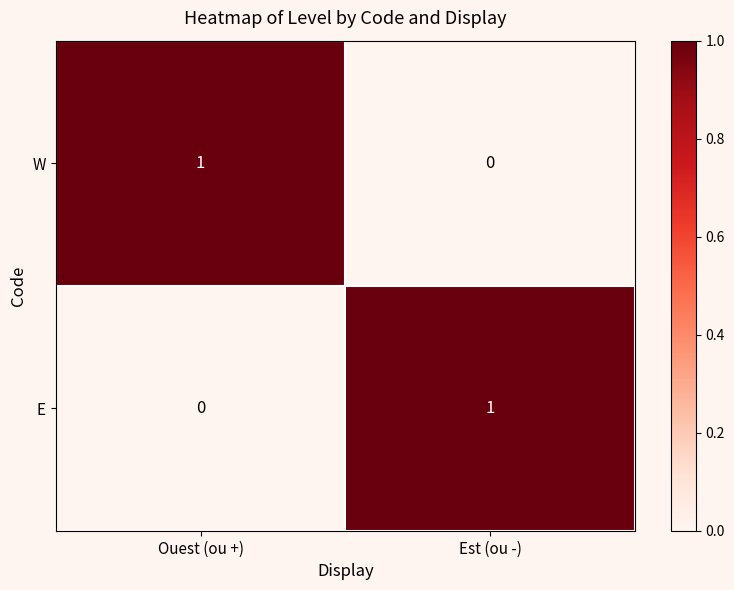

How many positive values does the W series have?

1